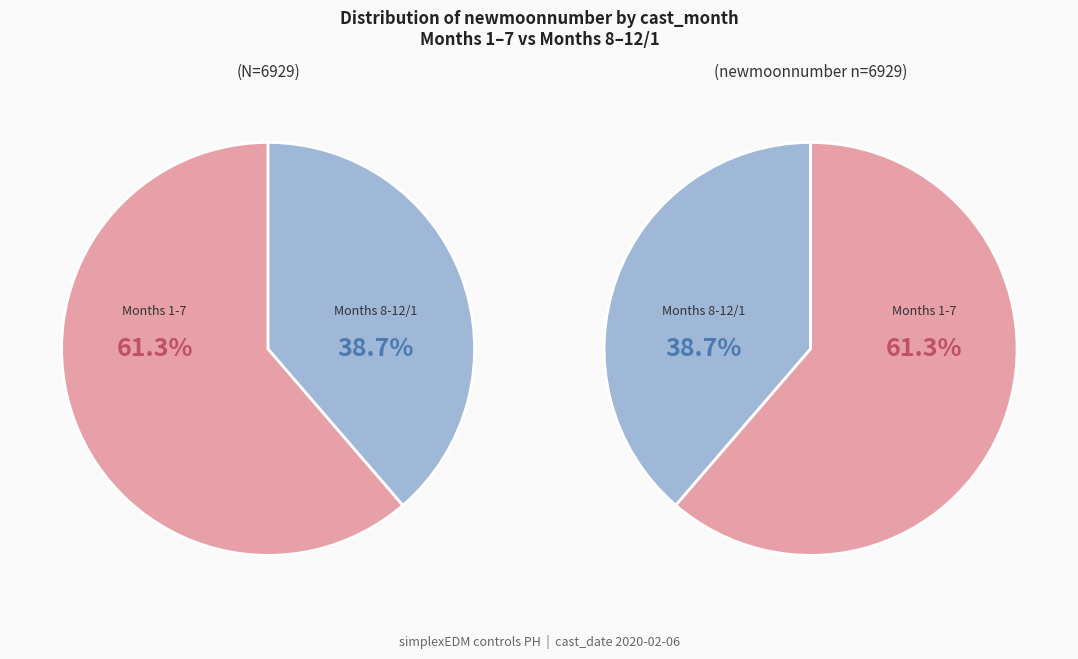

Is the sum of 8 and 10 greater than half?

No